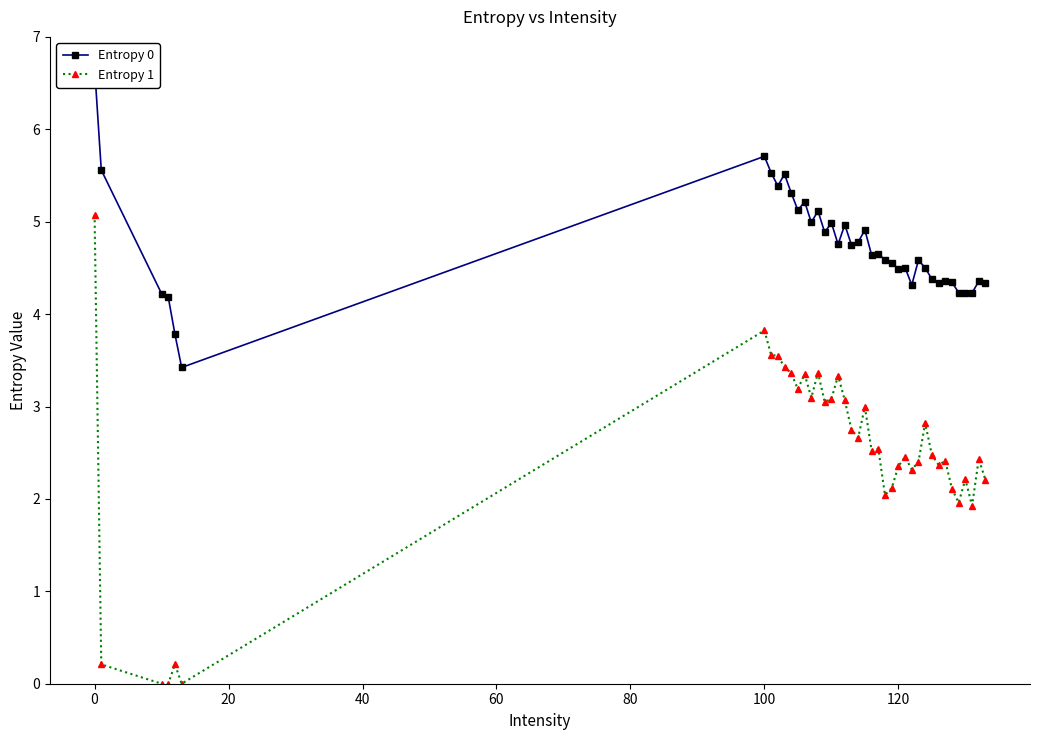

True or false: Entropy 1 has more than 1 points higher than both neighbors.

True